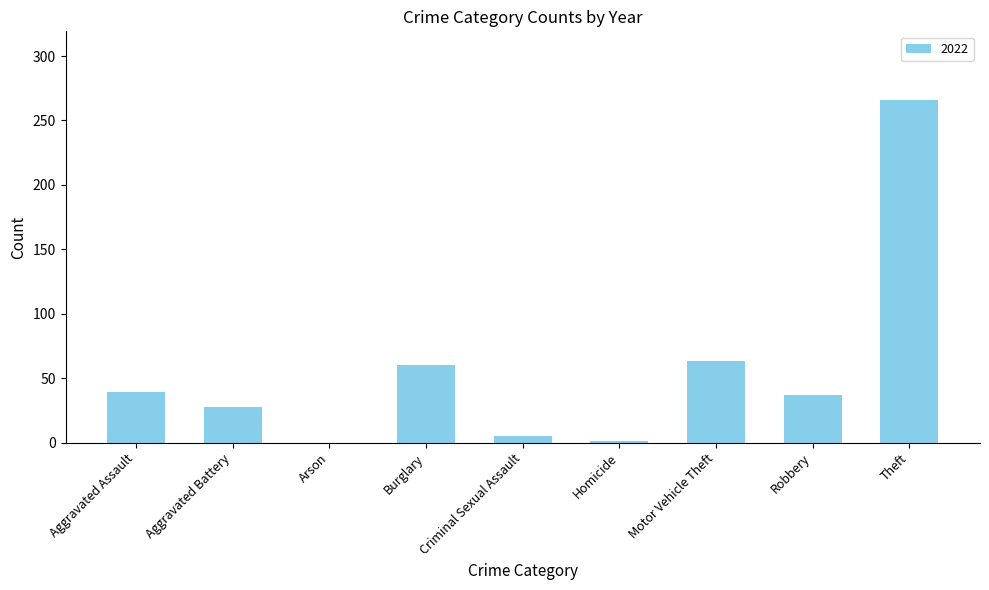

Count the number of data series in this chart.

1